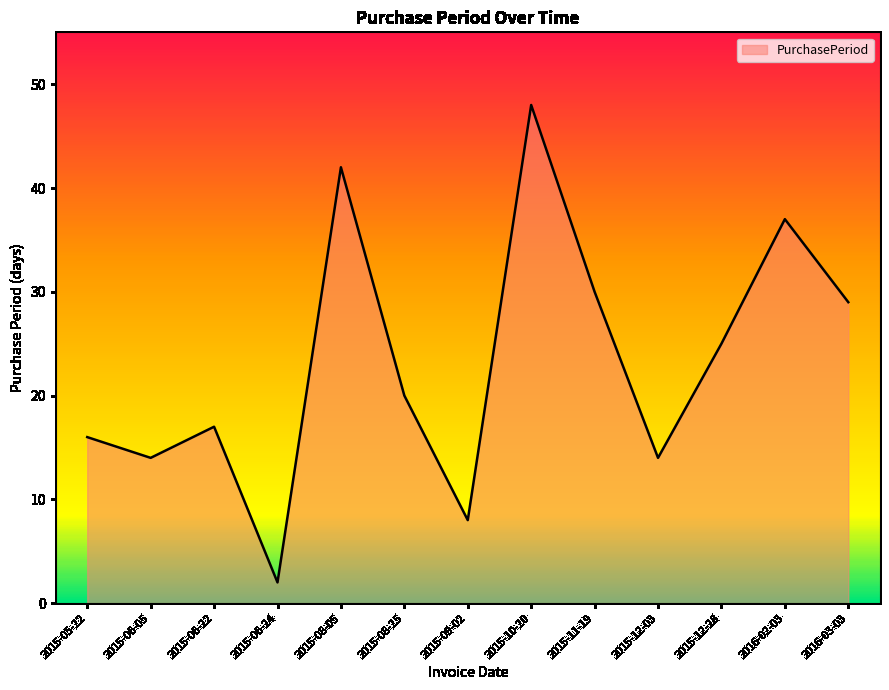

What is the approximate value at 2016-02-03, to the nearest 5?

35